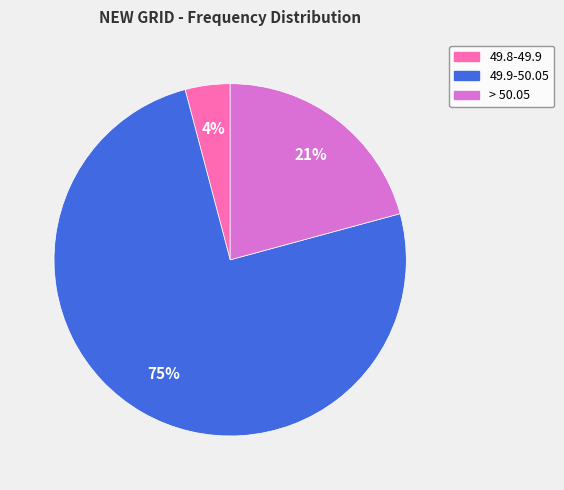

To the nearest percent, what is the difference between the 49.8-49.9 and 49.9-50.05 slice percentages?

71%